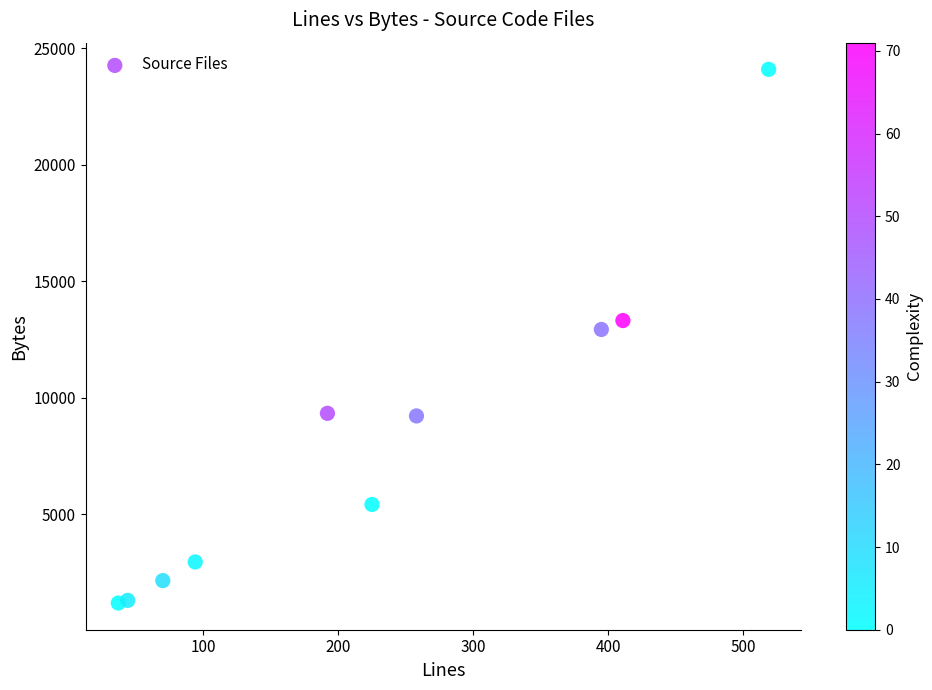

What Y value in the scatter plot is closest to 12635?

12925